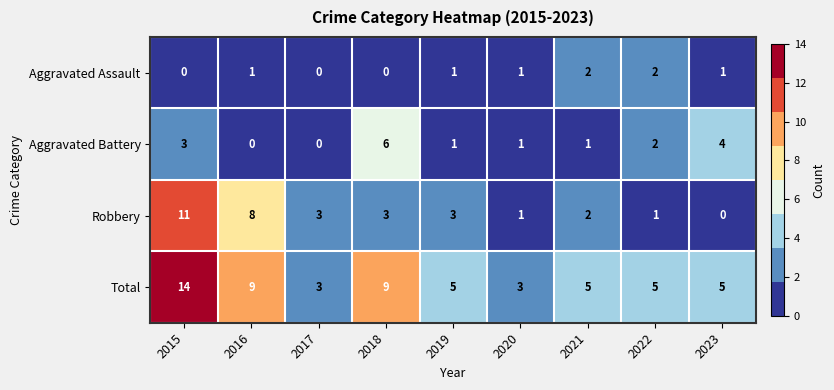

What is the sum of all Robbery values?

32